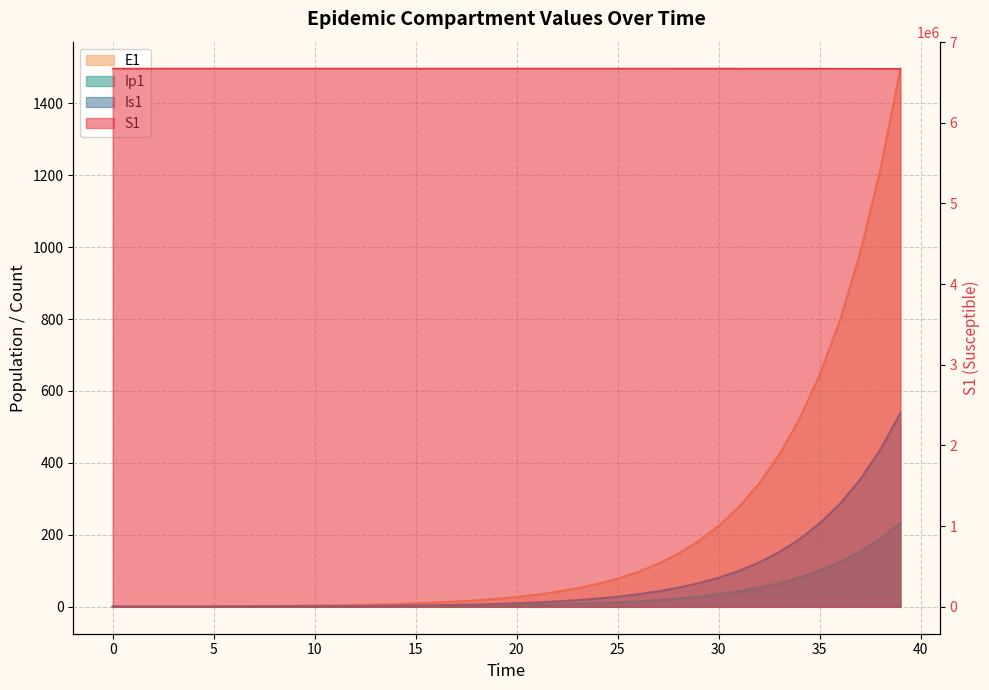

Where does the E1 series first go above 27?

20